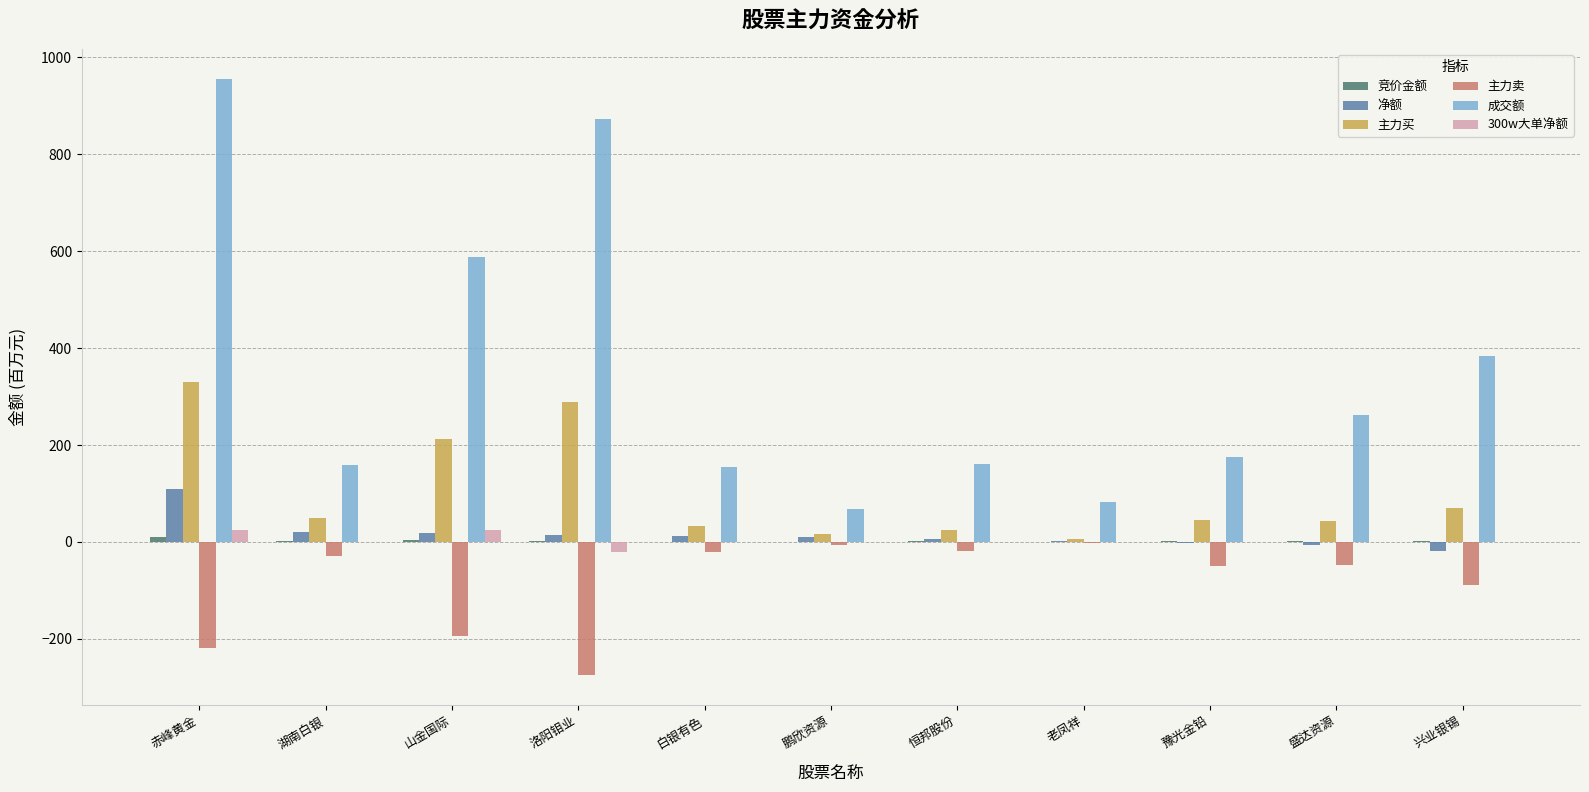

Is it true that 主力买 equals 46.3 at 豫光金铅?

True